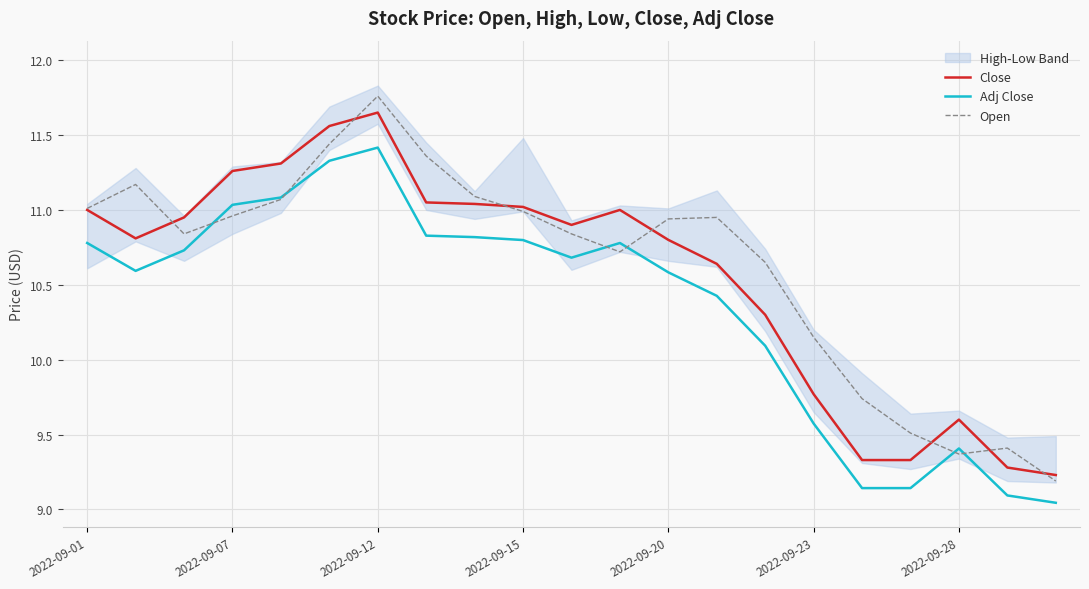

Read the Adj Close value at 13.

10.4